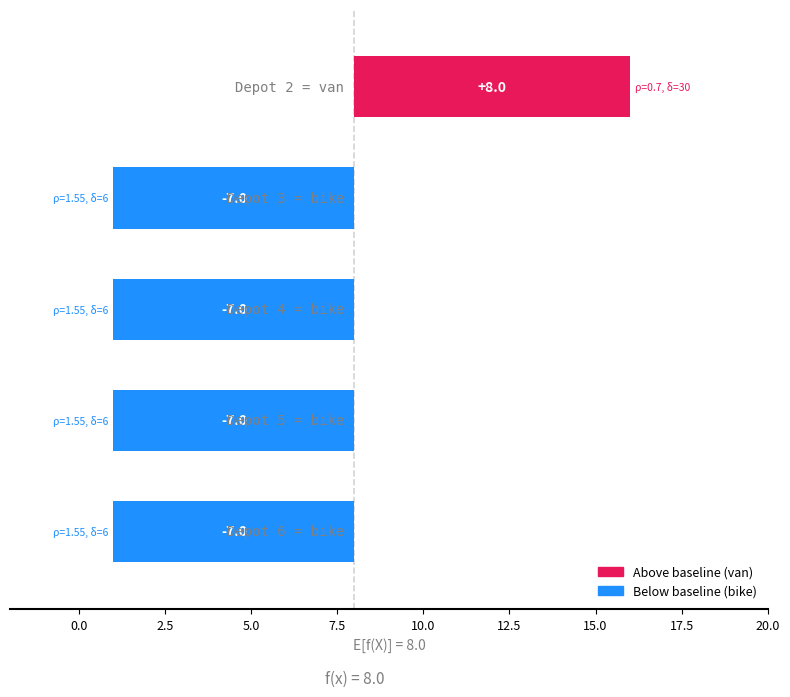

Count the number of values greater than -7.

1